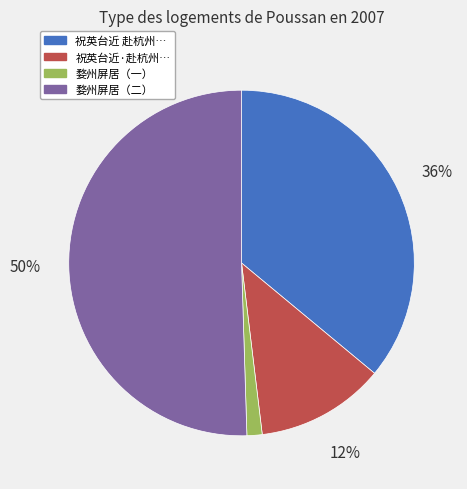

To the nearest percent, what is the difference between the largest and smallest slice percentages?

49%